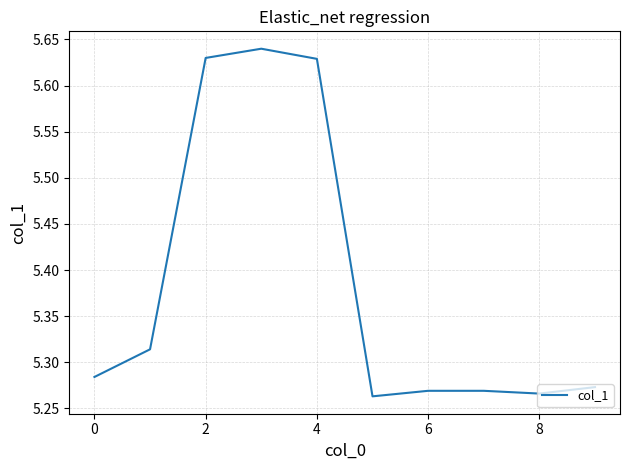

What is the ratio of the value at 0 to the value at 2?

0.9